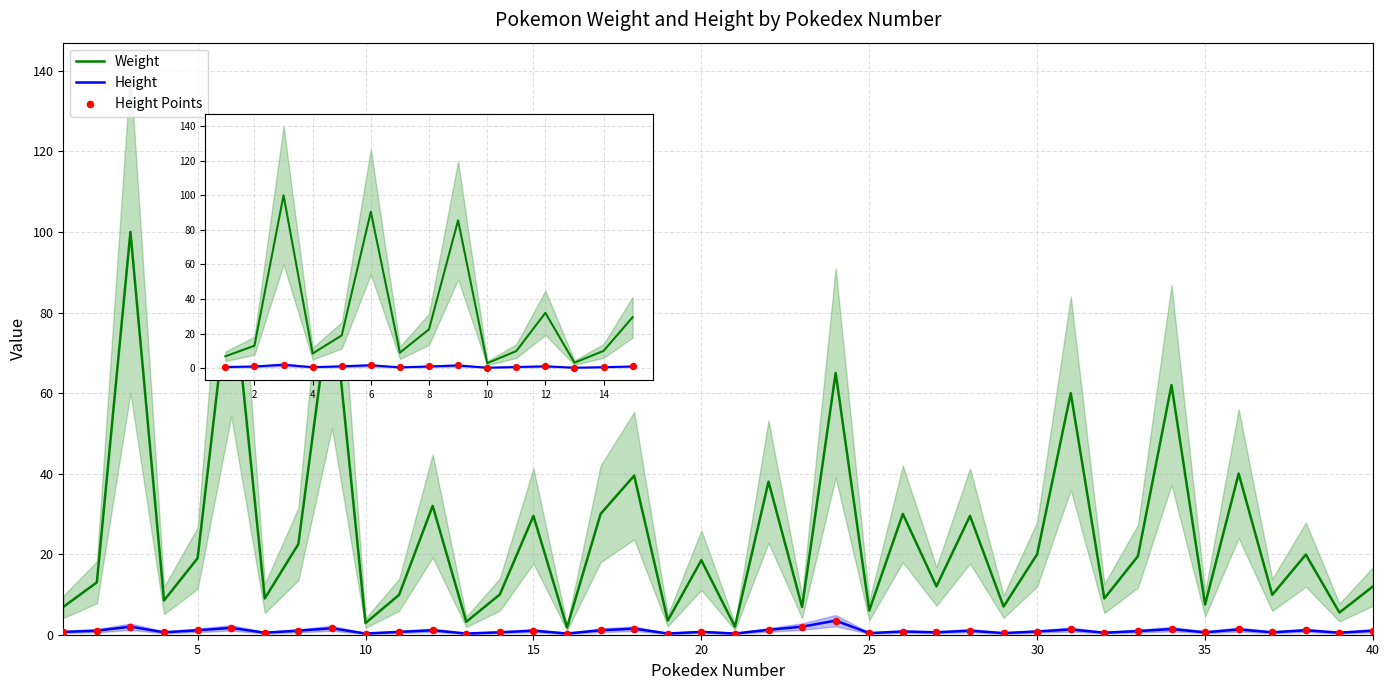

Is the value of Weight at 14 greater than the value of Height at 14?

Yes